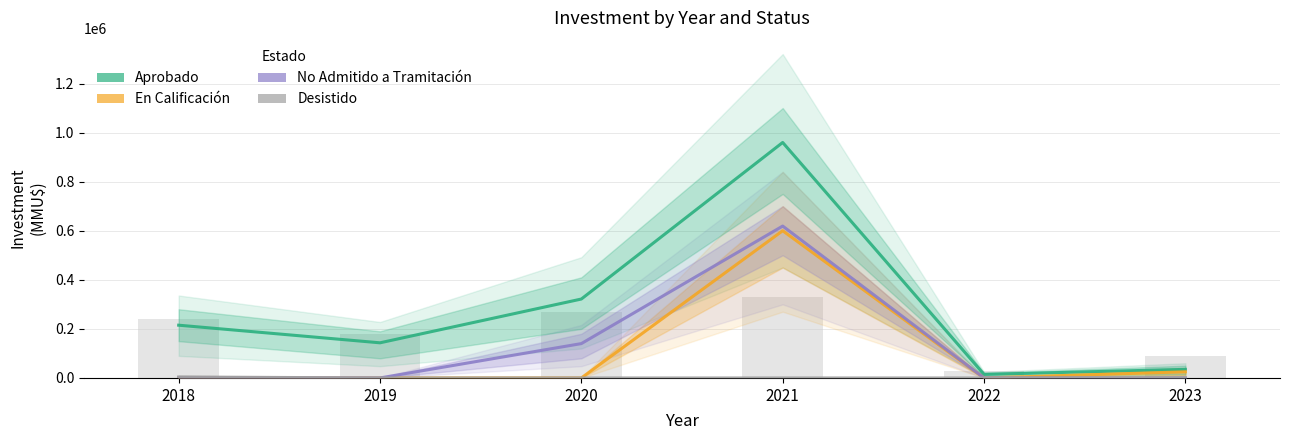

At which label is Desistido closest to 2000?

2018